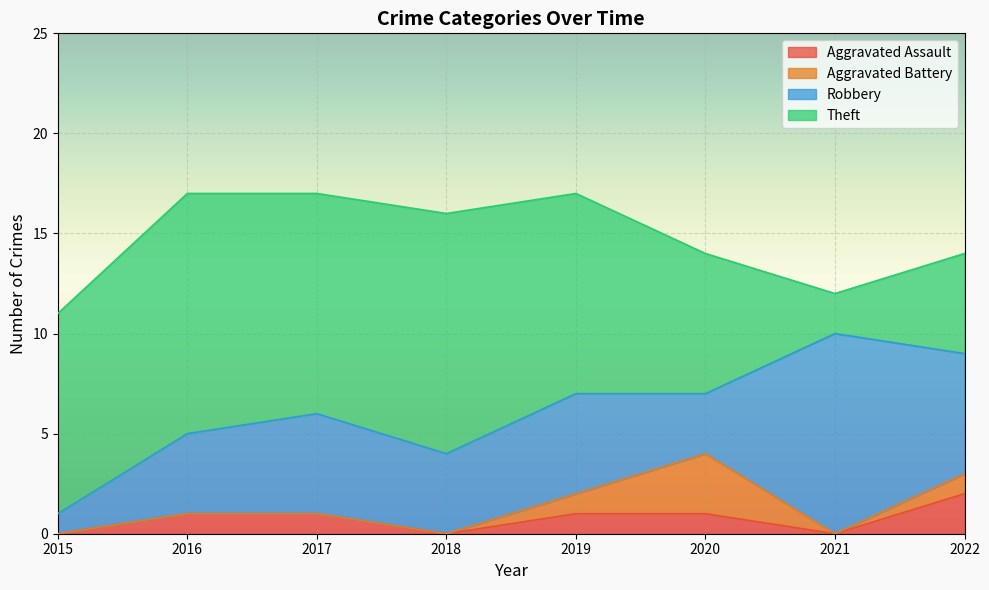

Reading left to right, what are all the values shown in this chart?

Aggravated Assault: 0	1	1	0	1	1	0	2
Aggravated Battery: 0	0	0	0	1	3	0	1
Robbery: 1	4	5	4	5	3	10	6
Theft: 10	12	11	12	10	7	2	5